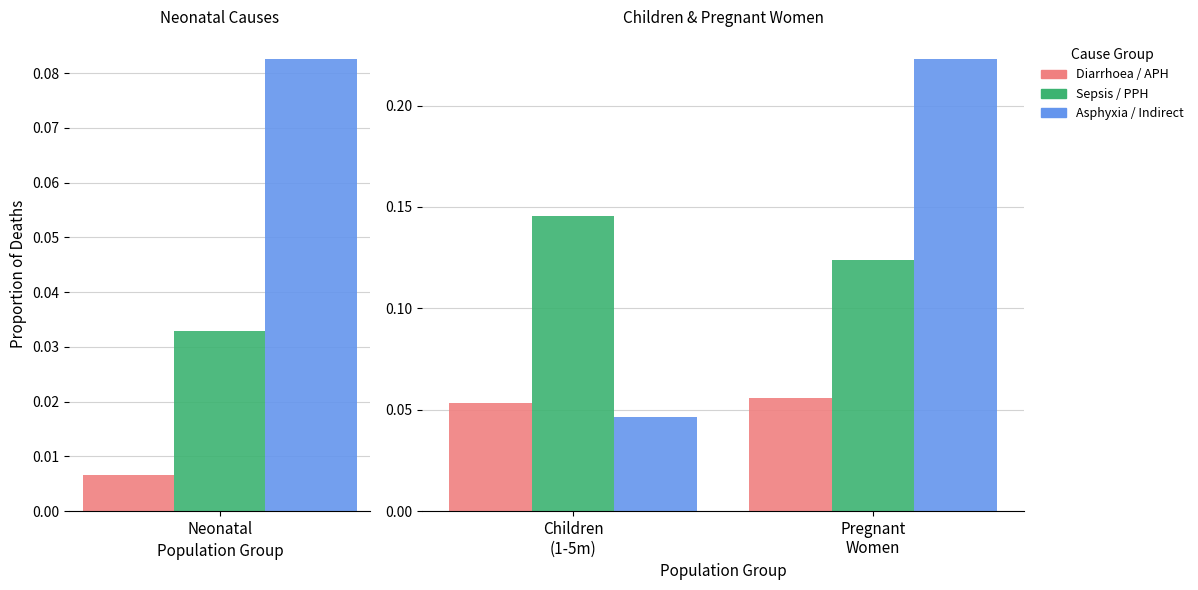

How many Neonatal asphyxia / Injury / Indirect causes values are between 0 and 1?

2